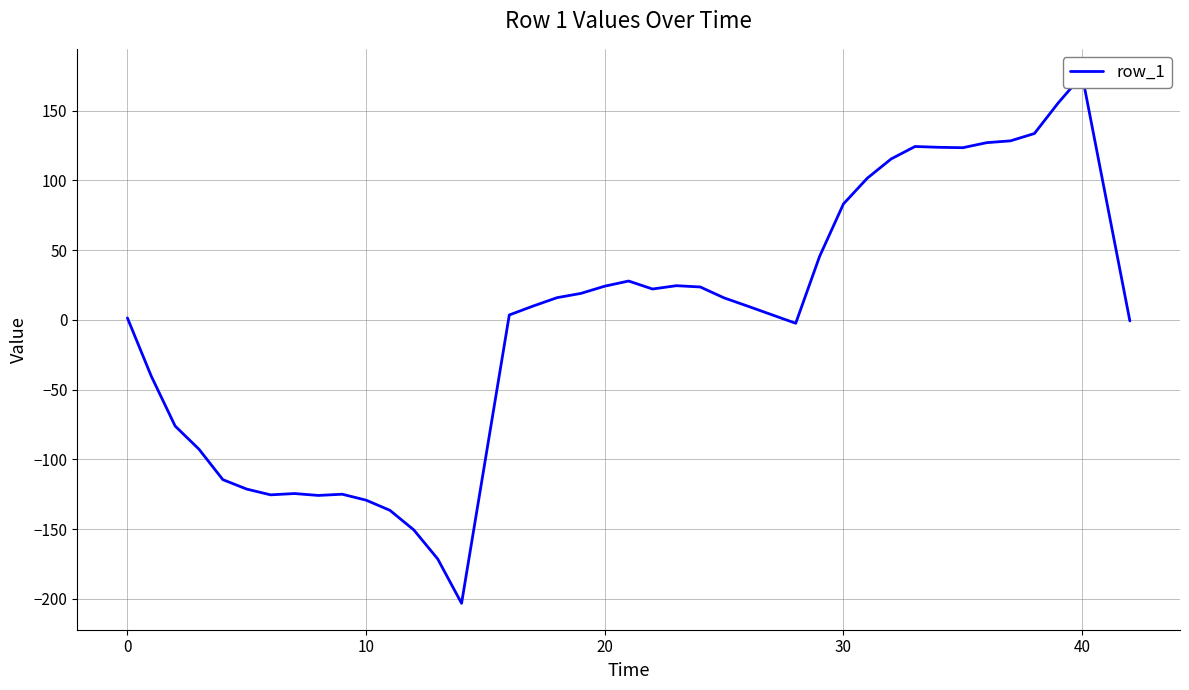

What is the sum of all values?

-107.7